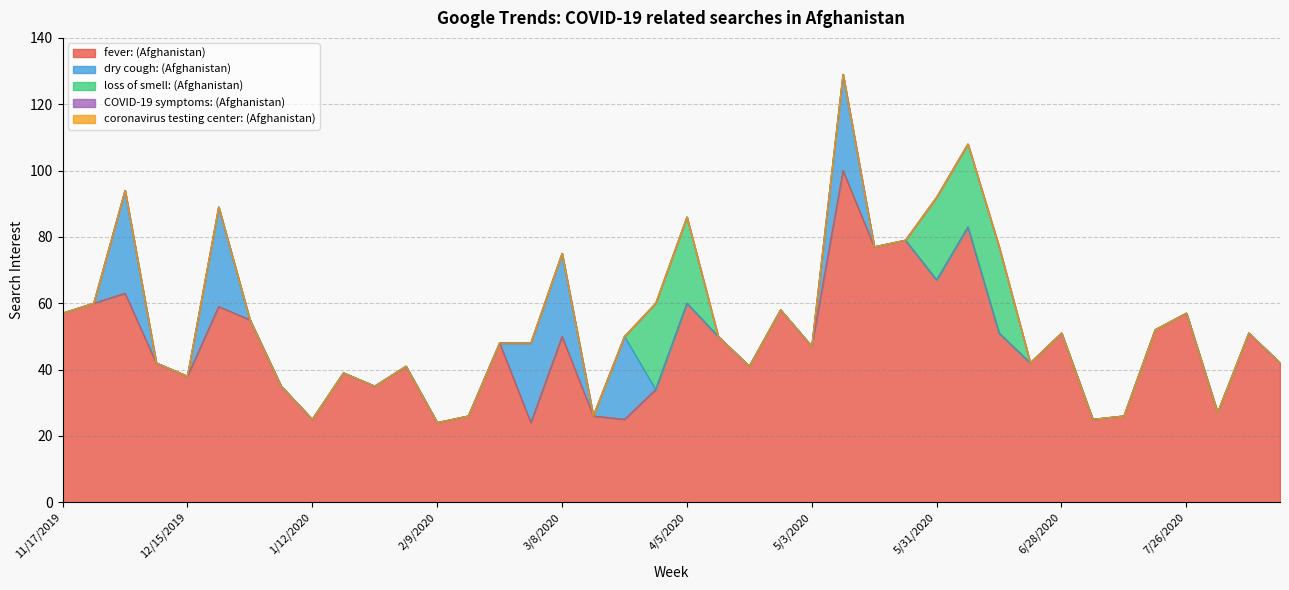

Between 12/8/2019 and 3/1/2020, which series saw the biggest shift?

dry cough: (Afghanistan)